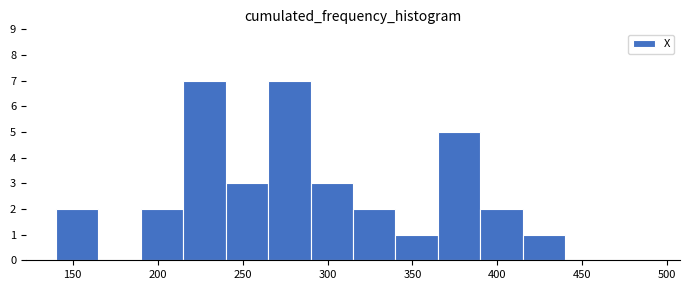

Reading left to right, transcribe this chart: for each bar, give the range it covers on the x-axis and its height. The values are not printed on the chart, so give them approximately, as read against the axis.

140 to 165: 2
165 to 190: 0
190 to 215: 2
215 to 240: 7
240 to 265: 3
265 to 290: 7
290 to 315: 3
315 to 340: 2
340 to 365: 1
365 to 390: 5
390 to 415: 2
415 to 440: 1
440 to 465: 0
465 to 490: 0